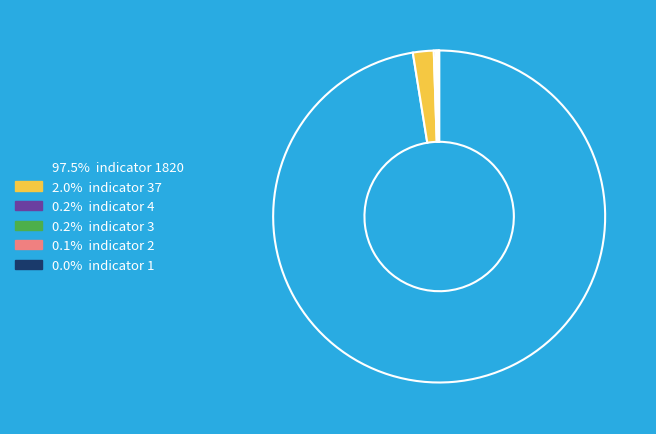

Does any single category account for the majority?

Yes